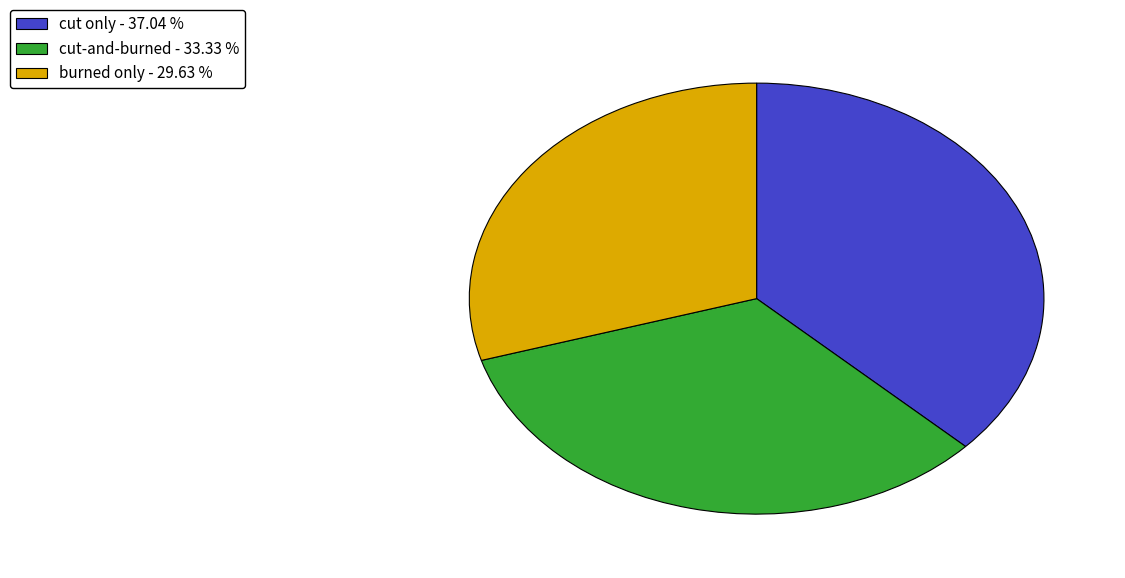

Is it true that cut-and-burned is 33% of the pie?

True